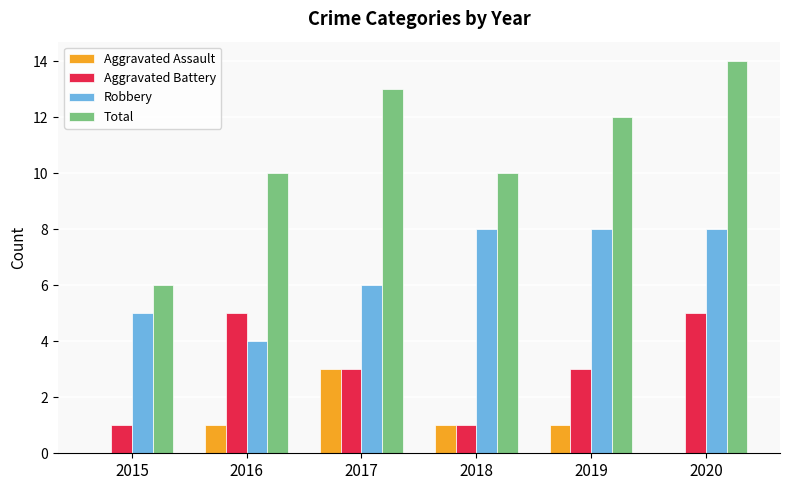

What is the maximum value for Aggravated Assault?

3